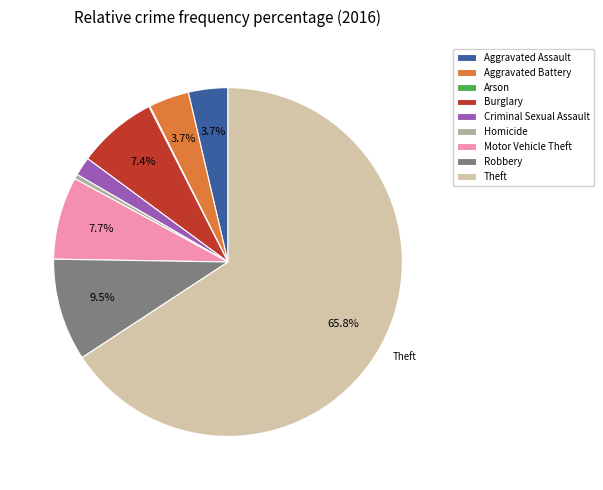

Between Motor Vehicle Theft and Robbery, which is larger?

Robbery